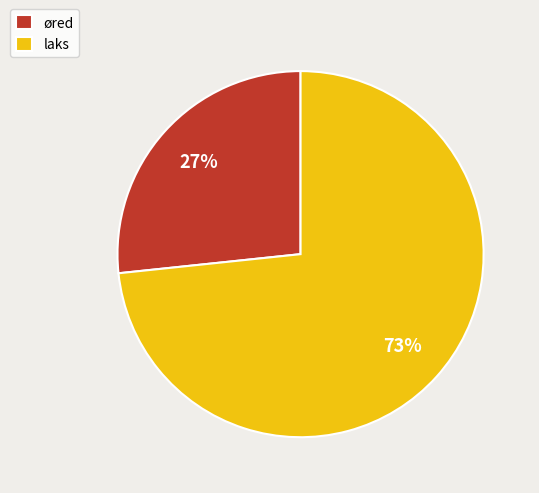

Is there any slice that represents more than half of the pie?

Yes